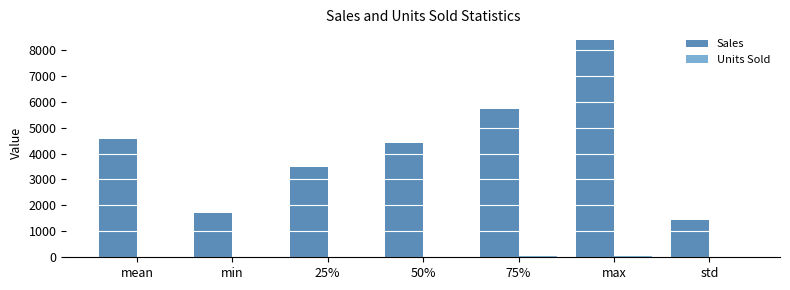

At which category does the chart reach its peak across all series?

max